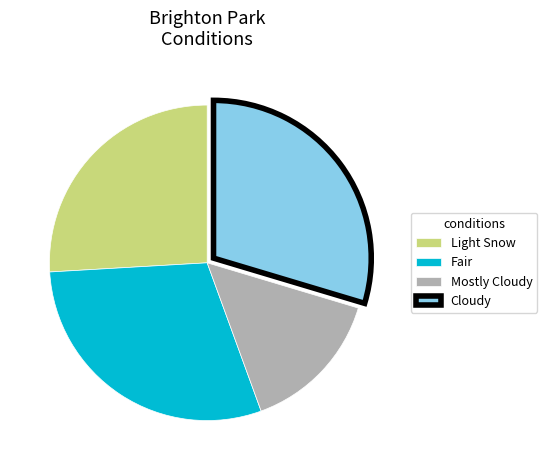

Is it true that Light Snow is 34% of the pie?

False